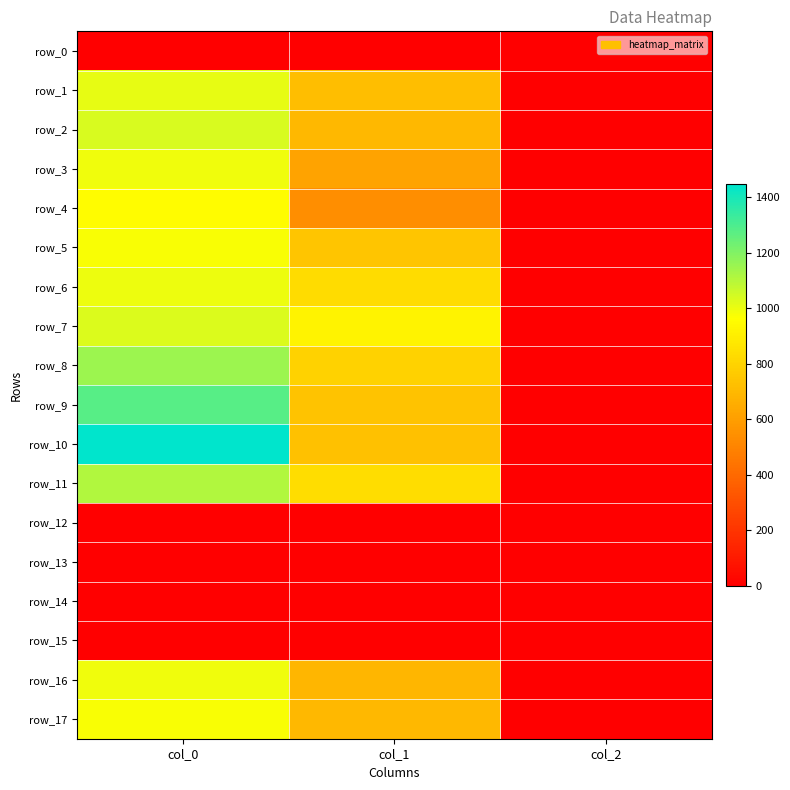

The row_10 series shows 2.9 at col_2. True or false?

False